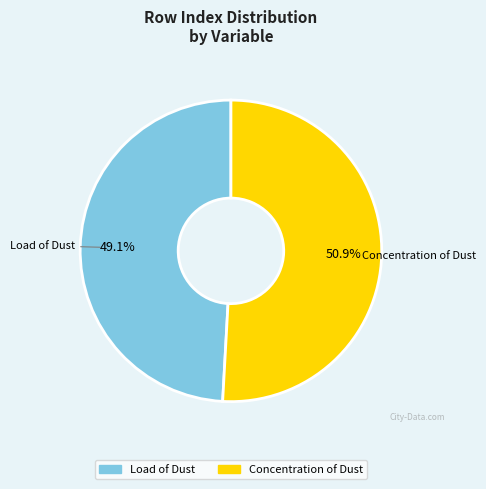

Is Concentration of Dust the majority of the pie?

Yes